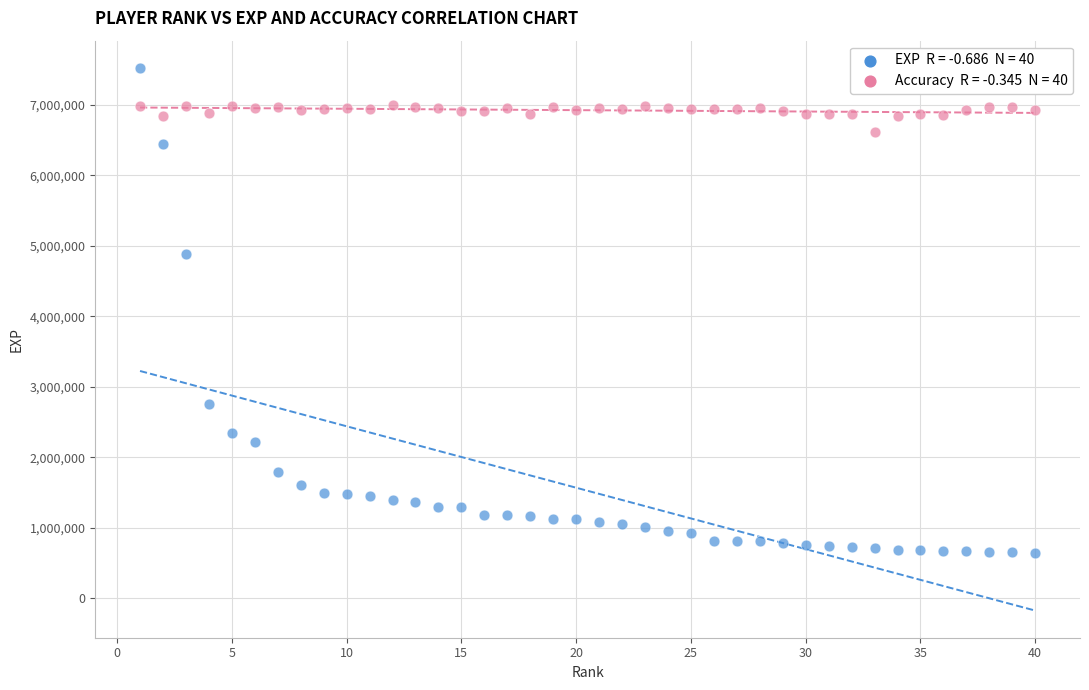

Across all data points, what is the range of Y values (max minus min)?

6875577.0